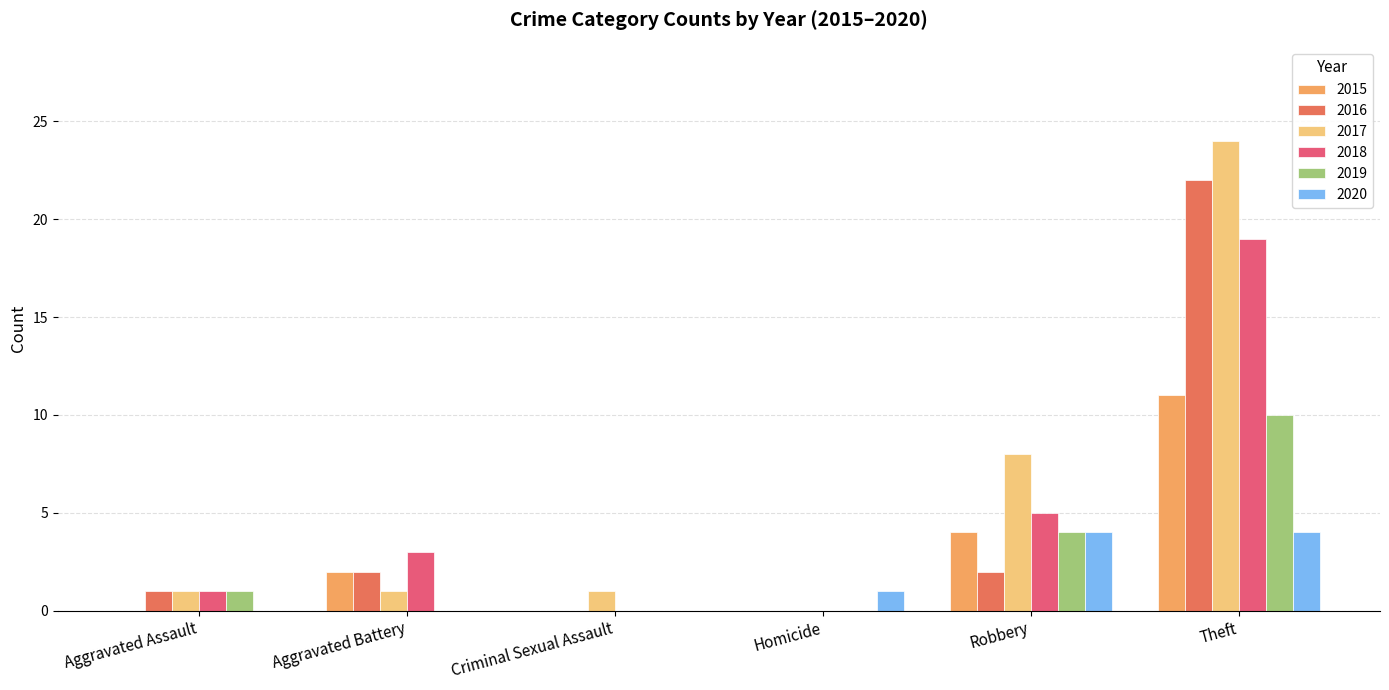

The value of 2018 at Robbery is 7. True or false?

False